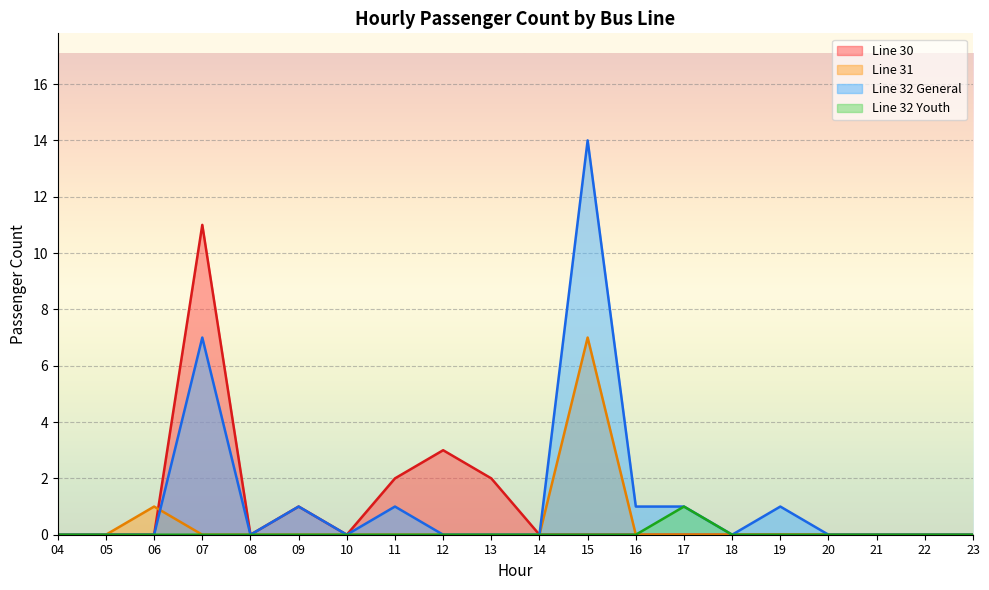

True or false: Line 30 and Line 32 General intersect in this chart.

False